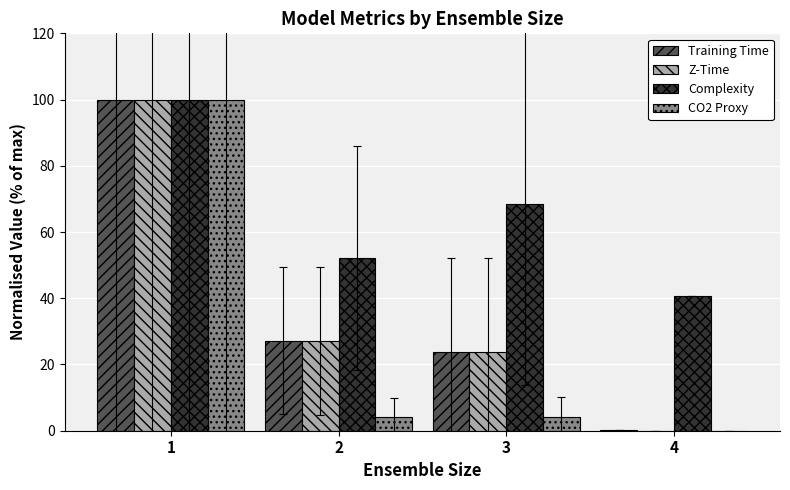

True or false: Z-Time has a value of 100.0 at 1.

True